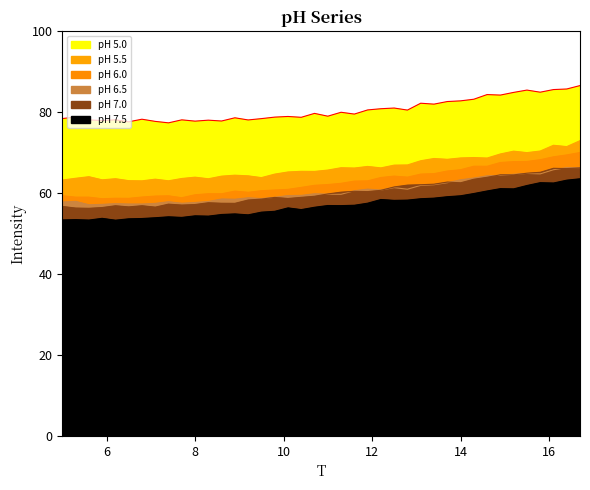

True or false: pH 5.5 has more than 2 points higher than both neighbors.

True